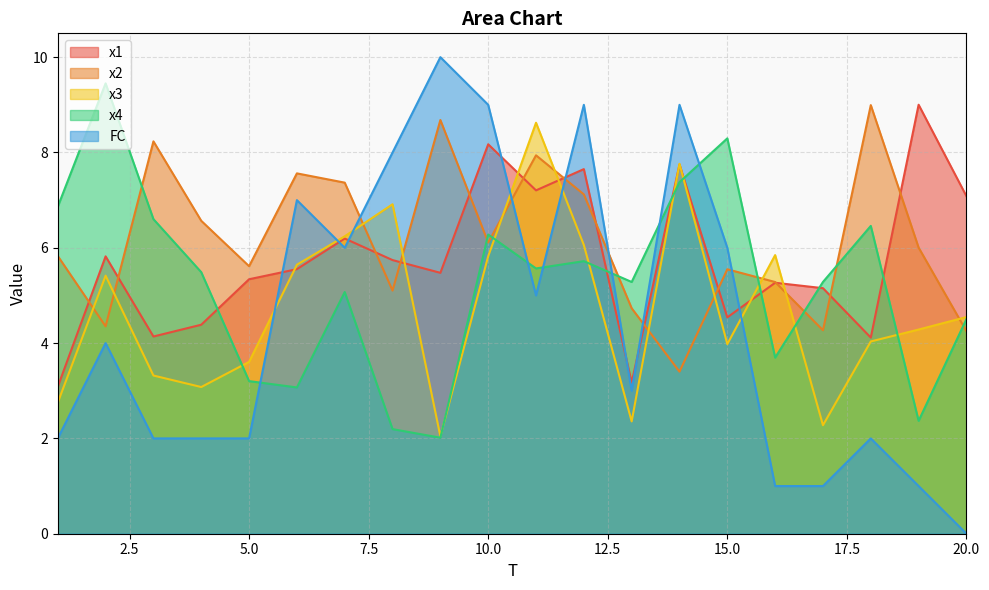

How many values in FC are above zero?

19